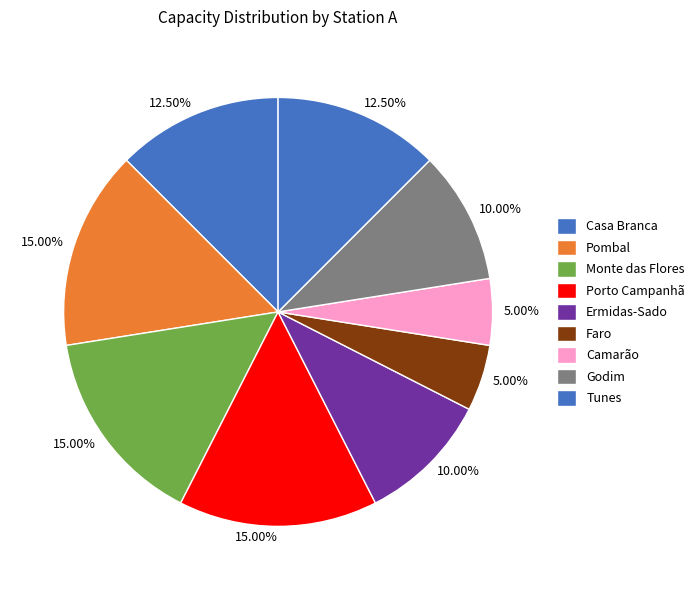

To the nearest percent, what is the difference between the largest and smallest slice percentages?

10%